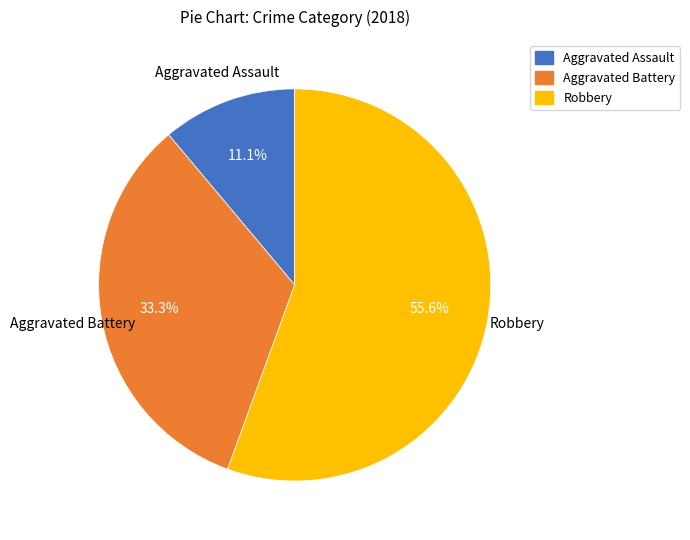

To the nearest percent, what is the combined percentage of Aggravated Battery and Robbery?

89%